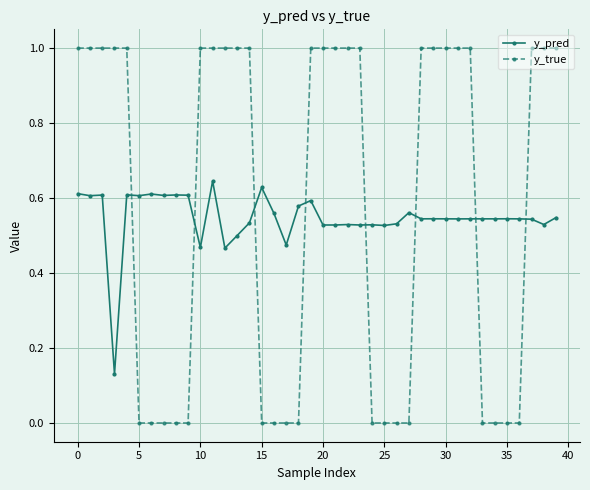

Which series has the widest spread of values?

y_true